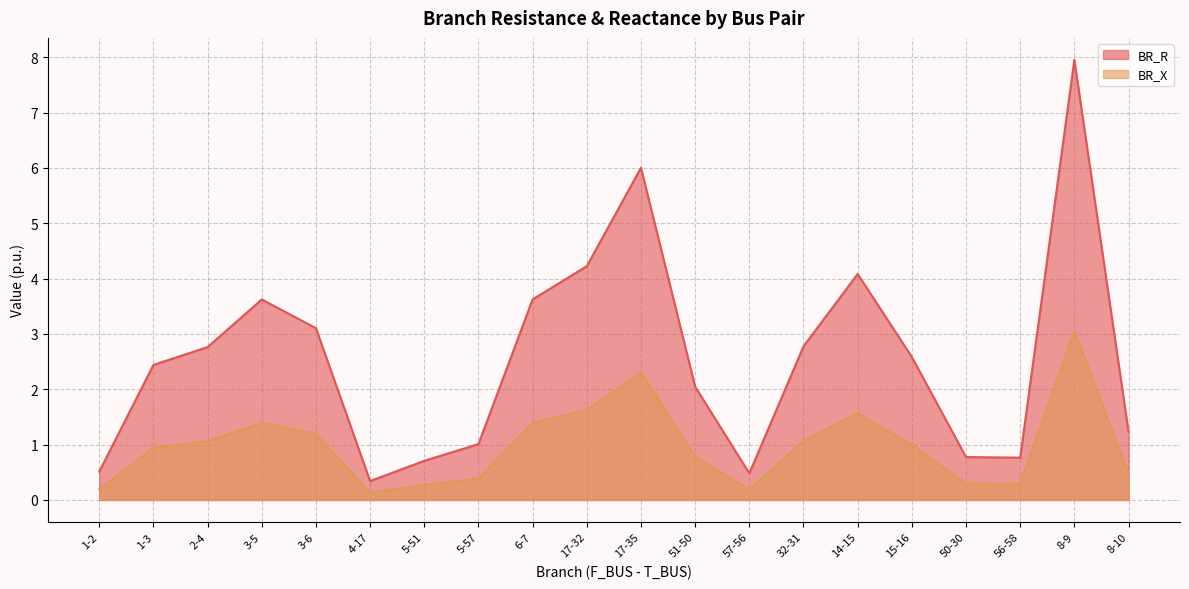

What are all the series names shown in the legend?

BR_R, BR_X